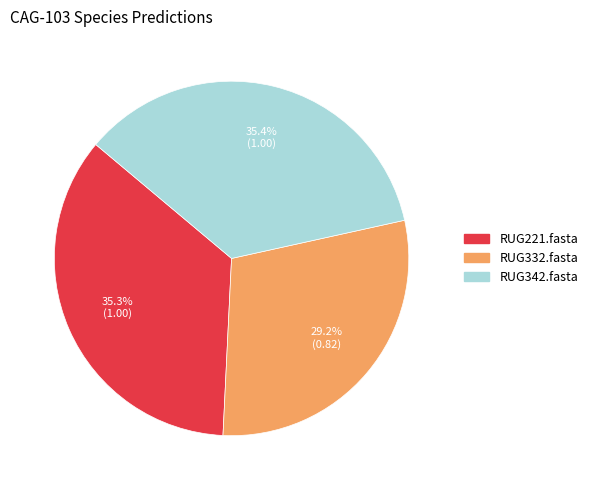

Count the number of slices in the pie.

3